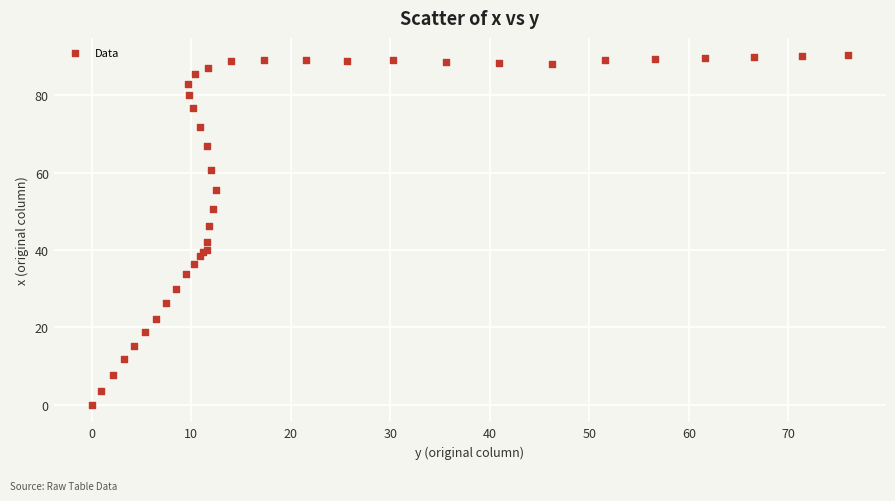

What Y value in the scatter plot is closest to 45?

46.1